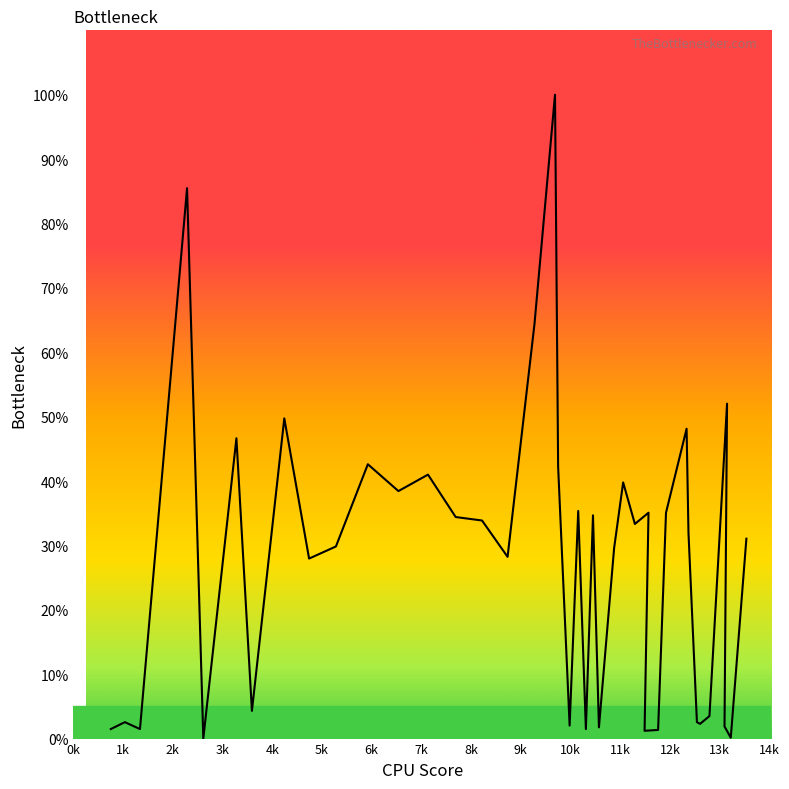

Reading left to right, extract all data points from this chart.

1.5	2.6	1.5	85.5	0.0	46.6	4.3	49.7	28.0	29.8	42.6	38.4	41.0	34.4	33.9	28.2	64.4	100.0	42.2	2.0	35.3	1.5	34.7	1.7	29.6	39.8	33.3	35.1	1.2	1.3	35.1	48.1	32.0	2.6	2.3	3.5	52.0	1.9	0.1	31.0